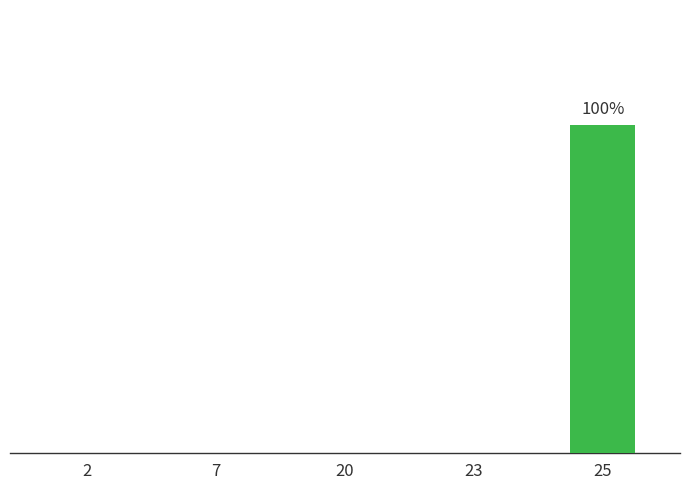

Rank the categories by value from highest to lowest.

25, 2, 7, 20, 23